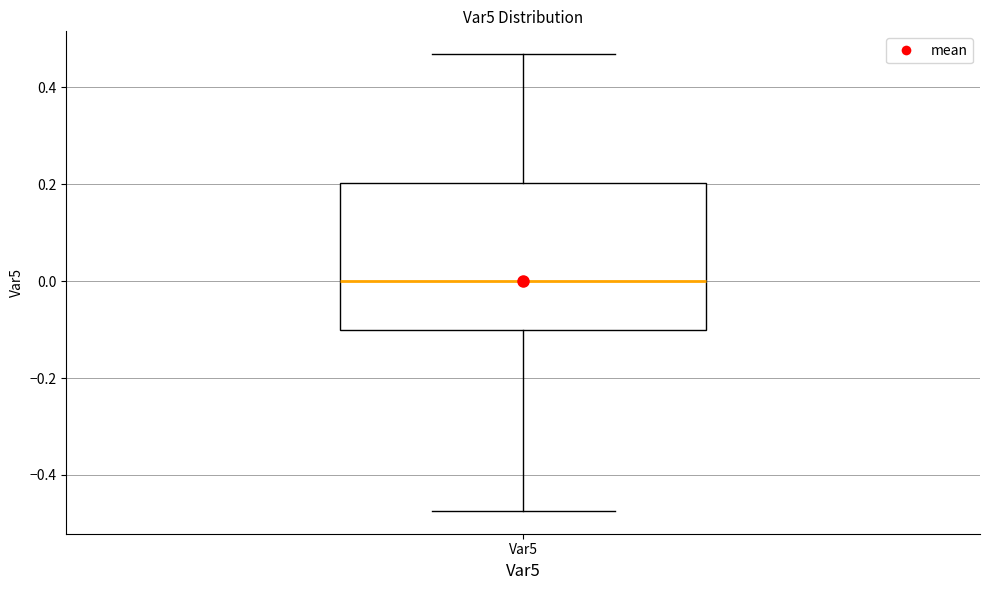

Where is the lower edge of the box for Var5 on the y-axis? The values are not printed on the chart, so give them approximately, as read against the axis.

-0.10